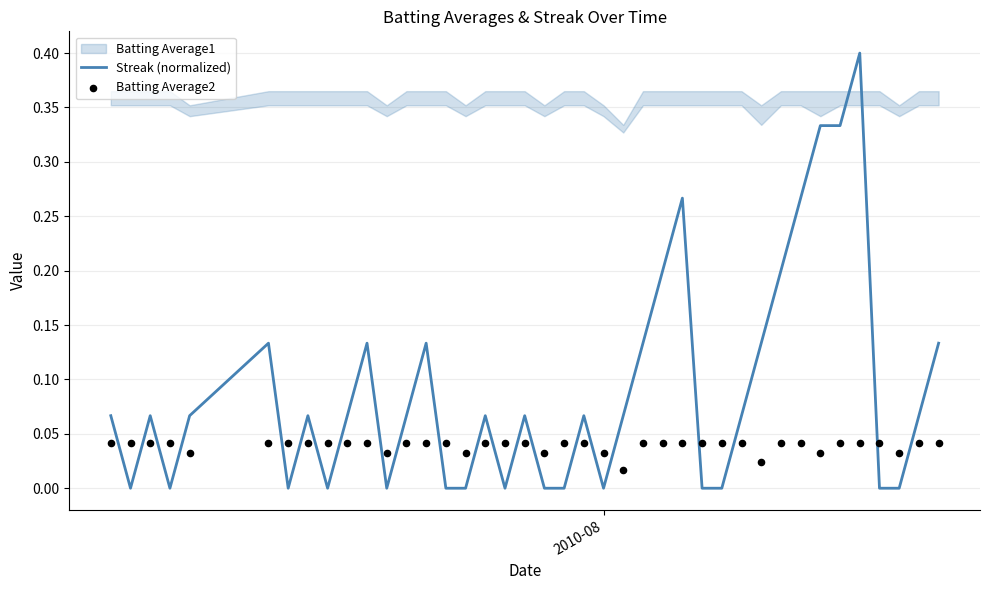

Which series has the largest Y range (max minus min)?

Streak (normalized)